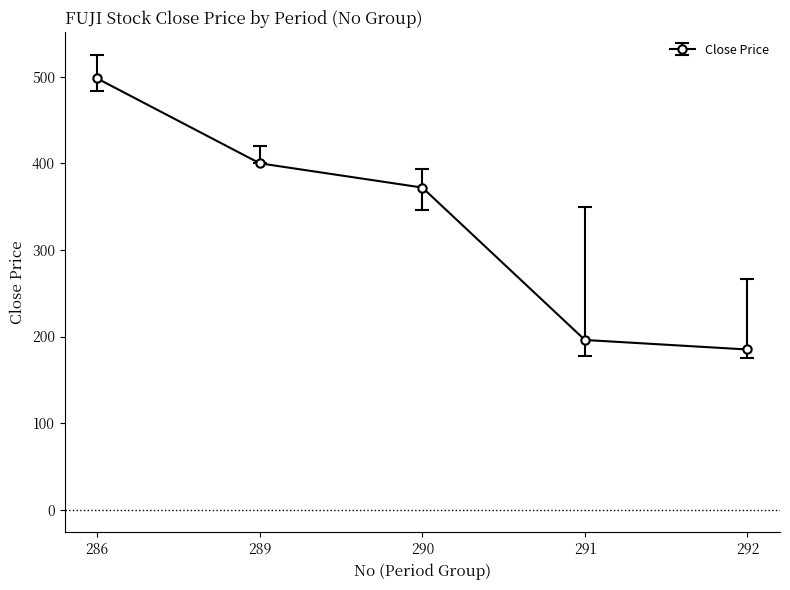

What is the greatest value displayed?

498